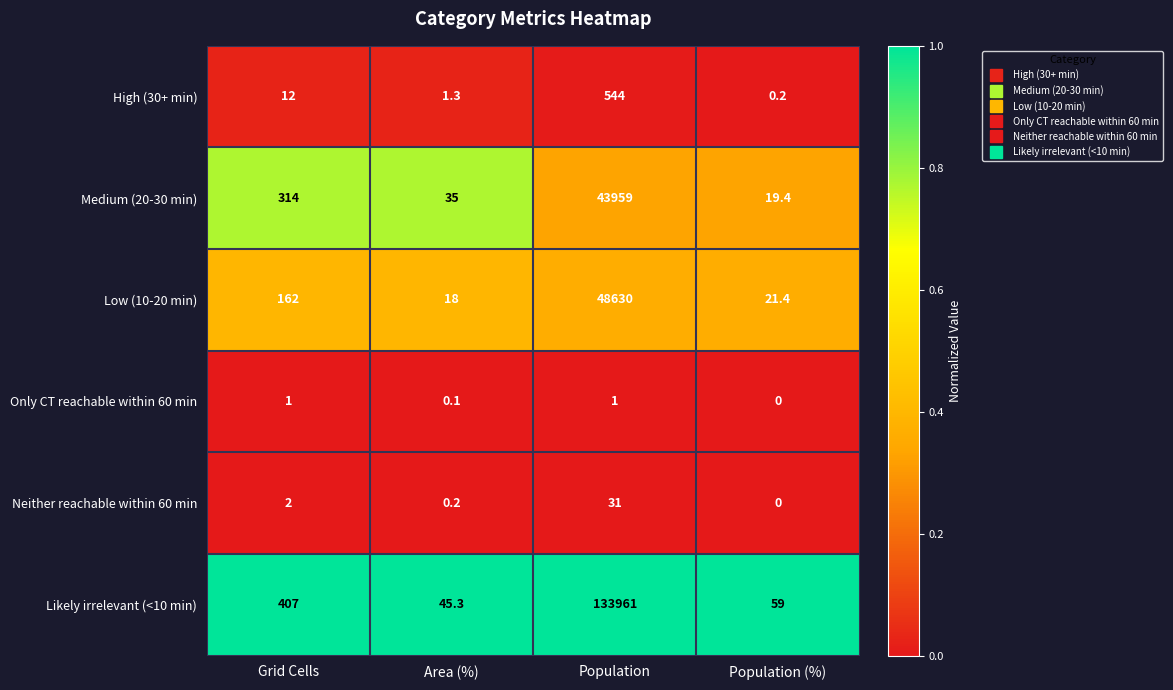

Where is Neither reachable within 60 min nearest to the value 15?

Grid Cells